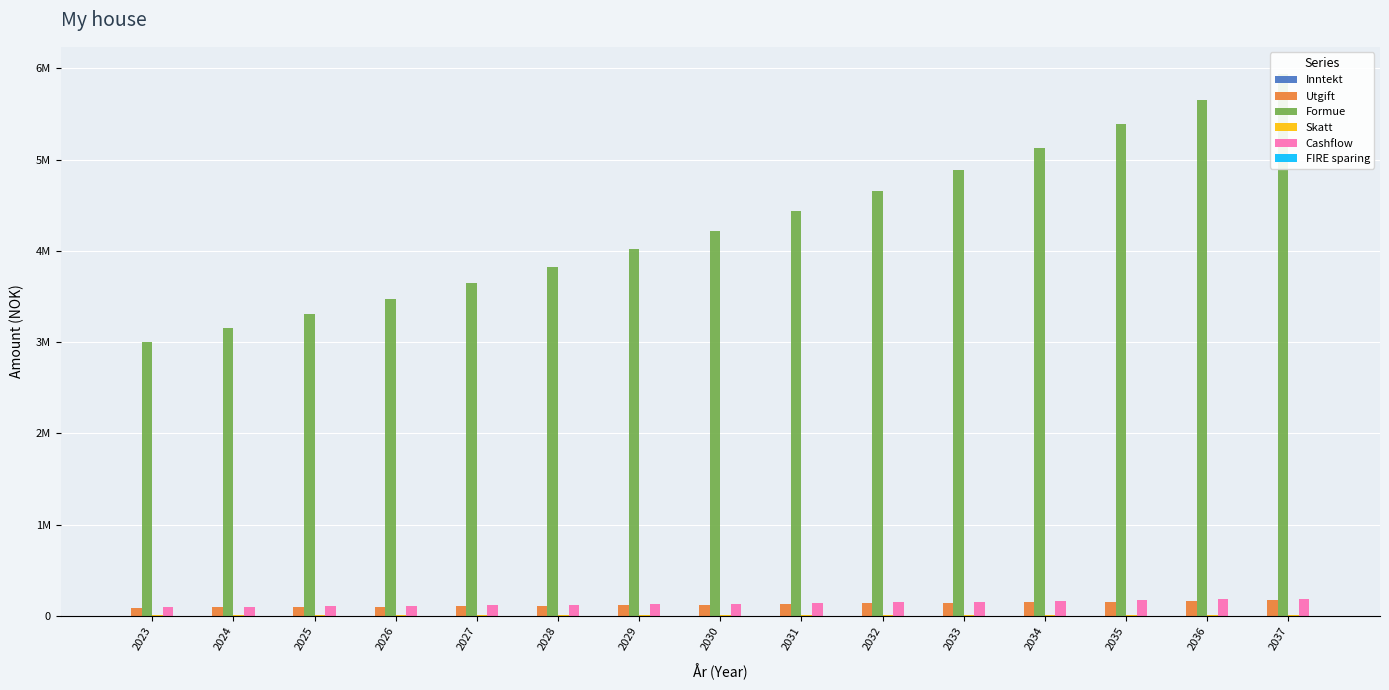

What is the total value across all series at 2035?

5729253.8